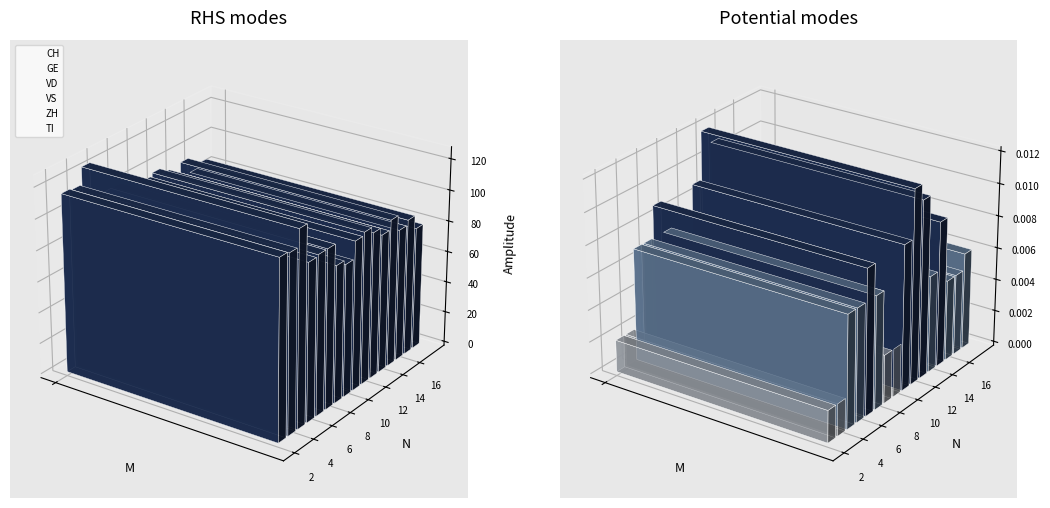

What is the difference between the GE values at 14 and 5?

2